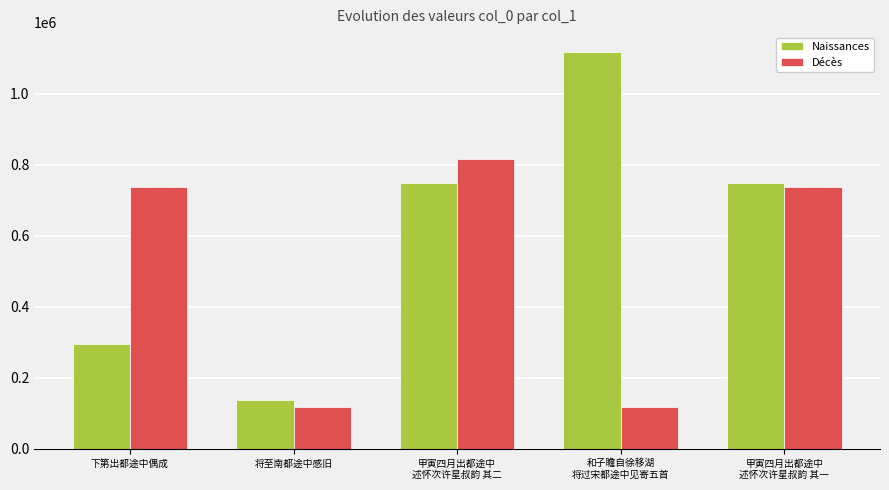

At which category is the sum across all series the highest?

甲寅四月出都途中
述怀次许星叔韵 其二